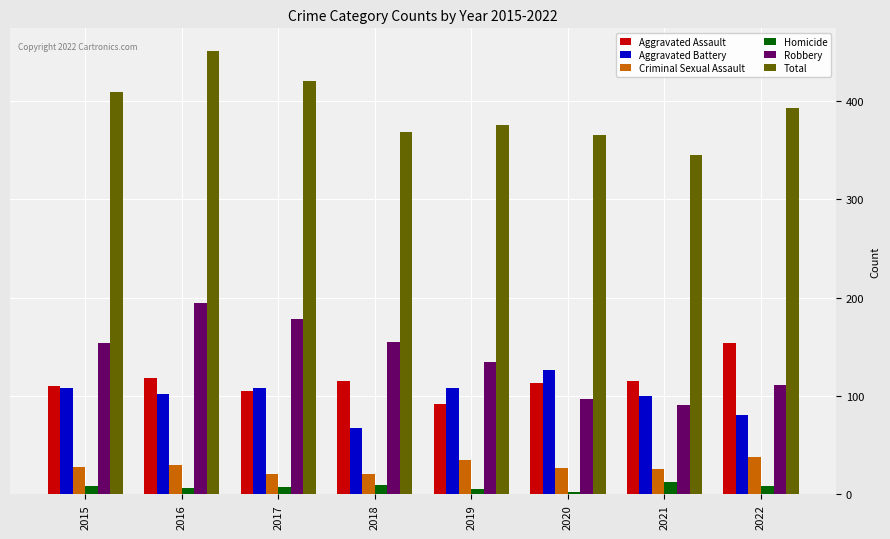

List the series in order of their peak value, highest first.

Total, Robbery, Aggravated Assault, Aggravated Battery, Criminal Sexual Assault, Homicide